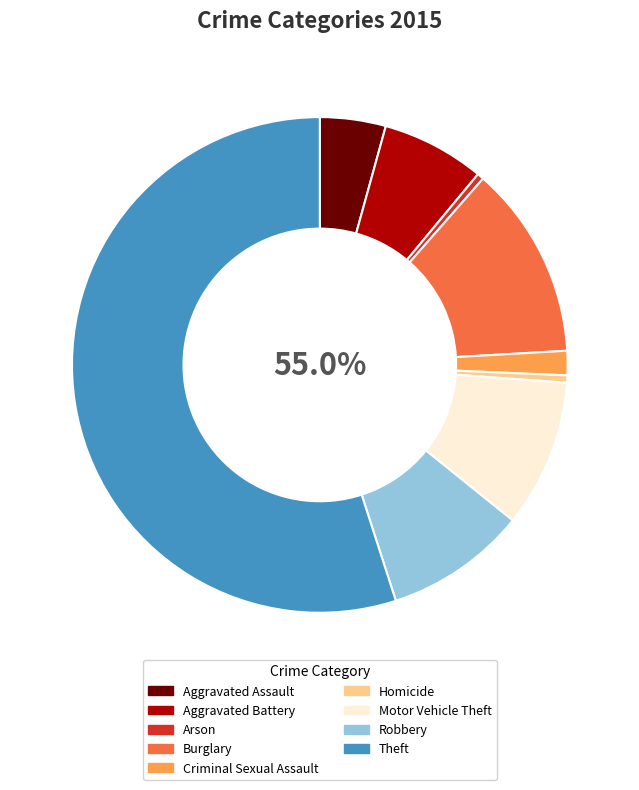

True or false: Burglary accounts for 24% of the total.

False